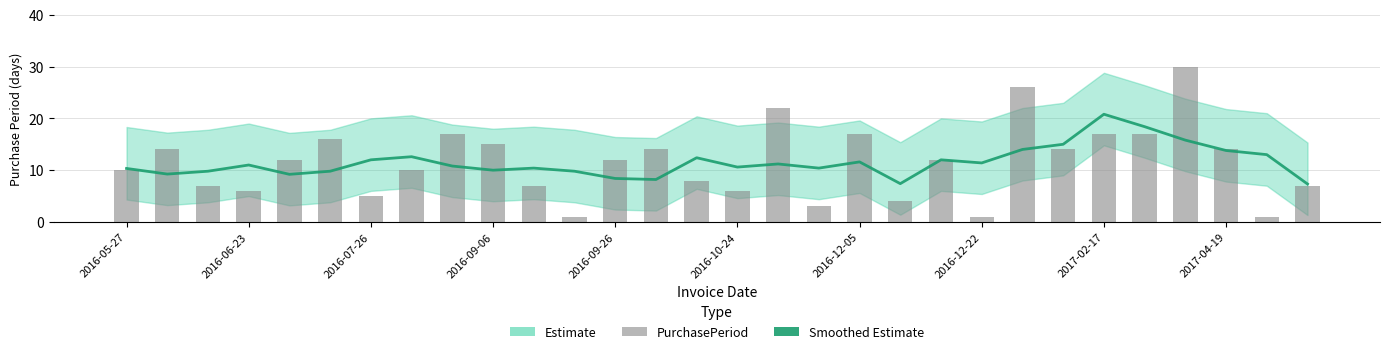

Rank the series at 2016-12-22 from highest to lowest value.

Smoothed Estimate, PurchasePeriod